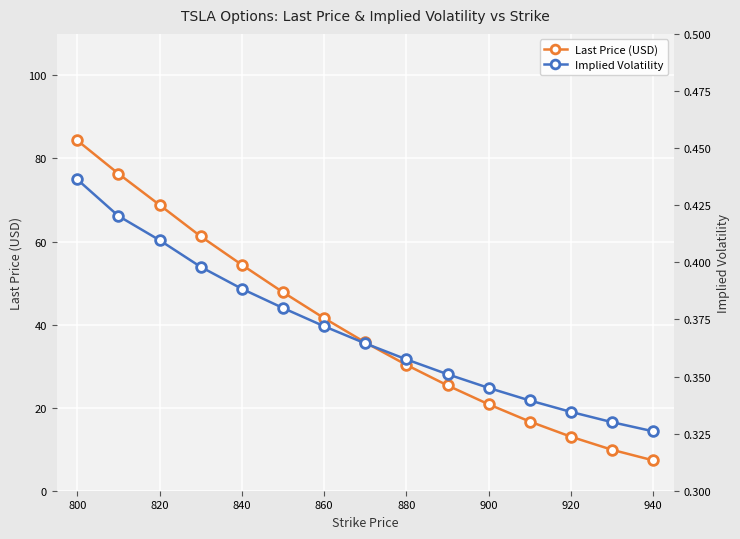

Which series has the largest total across all categories?

Last Price (USD)